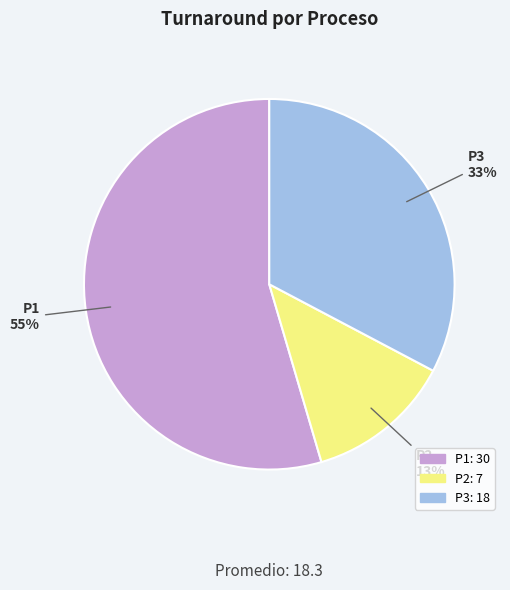

To the nearest percent, what is the difference between the P2 and P1 slice percentages?

42%